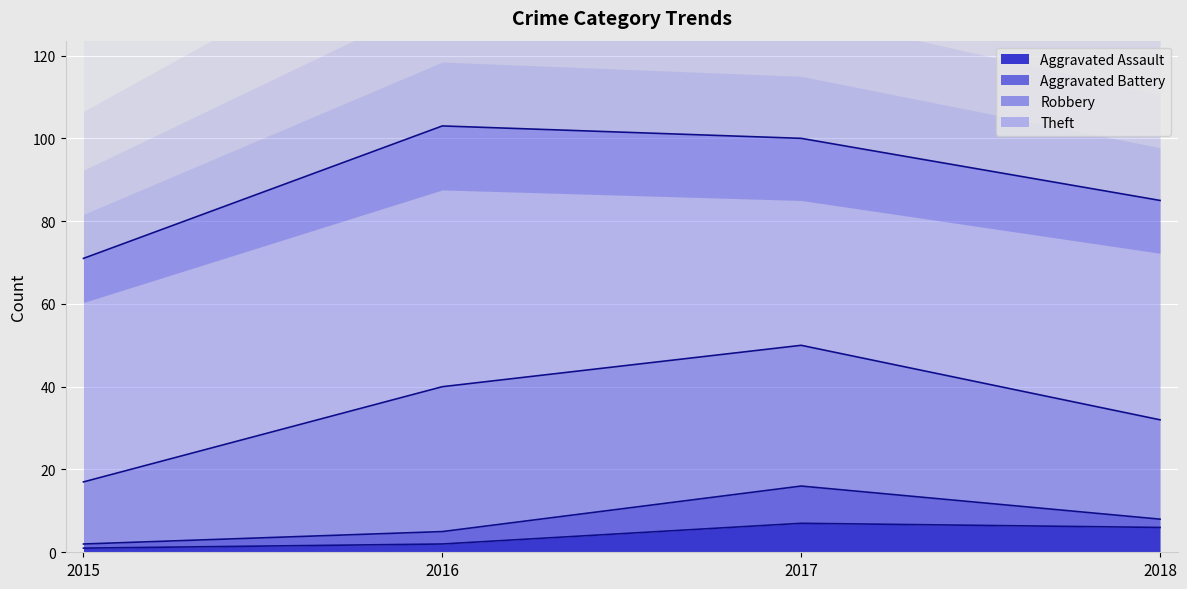

Which series has the largest range (max minus min)?

Robbery